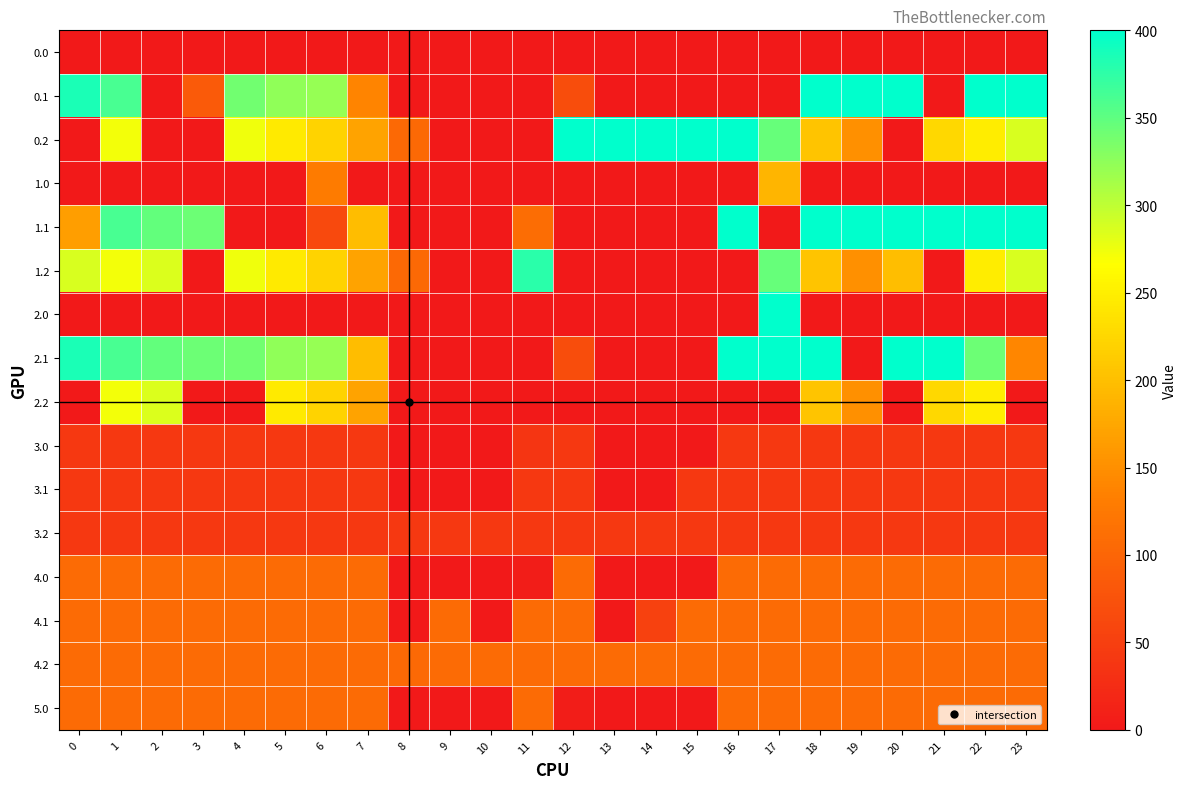

At which category is the sum across all series the highest?

1